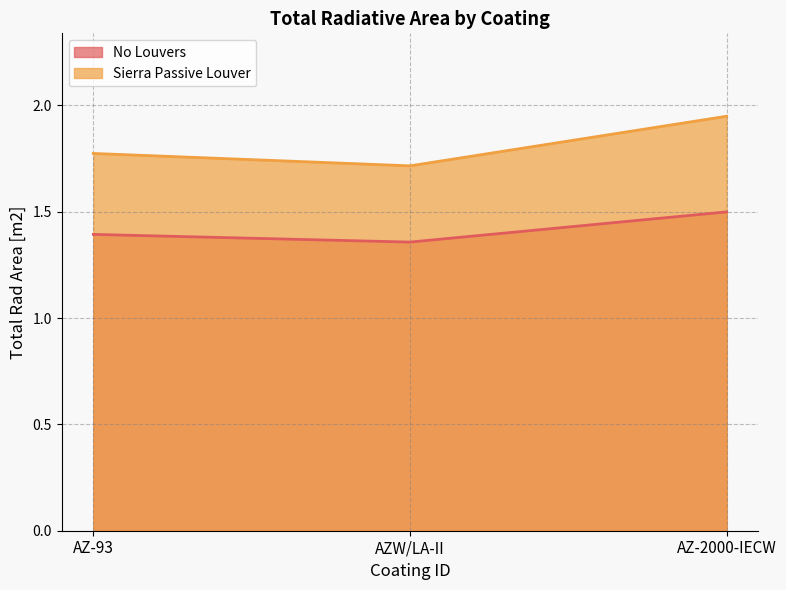

Which series has the widest spread of values?

Sierra Passive Louver